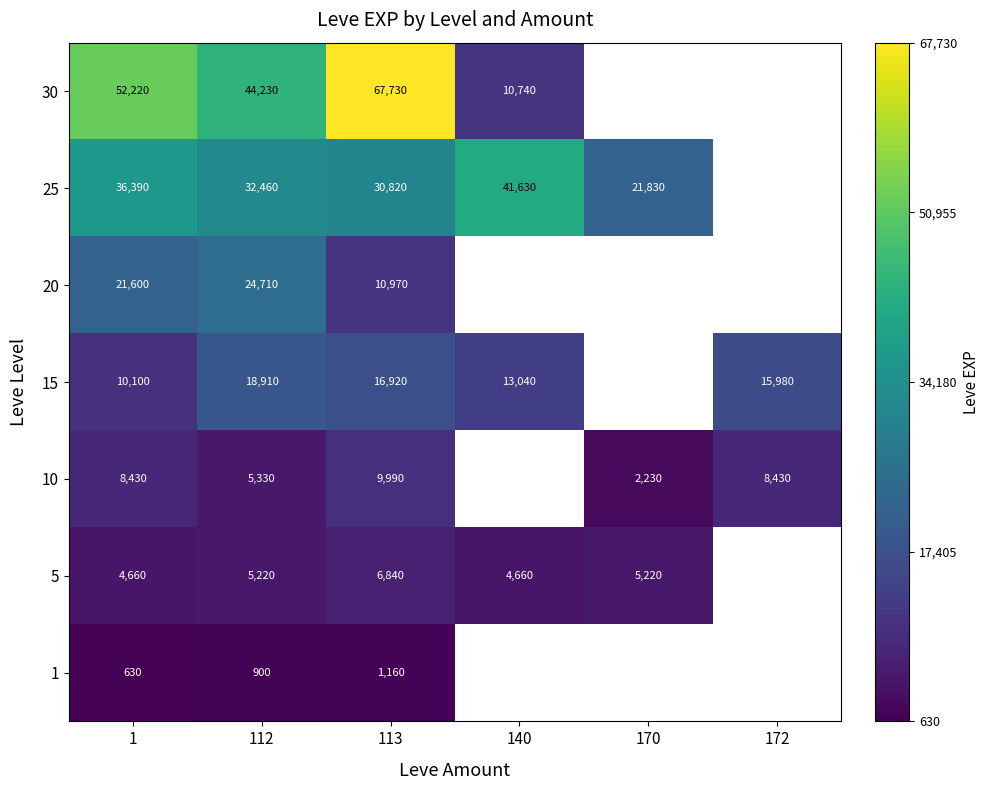

Between 1 and 113, which series saw the biggest shift?

30